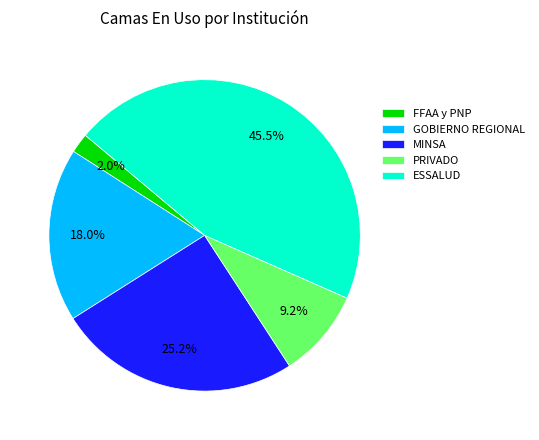

Which category has the smallest portion of the pie?

FFAA y PNP